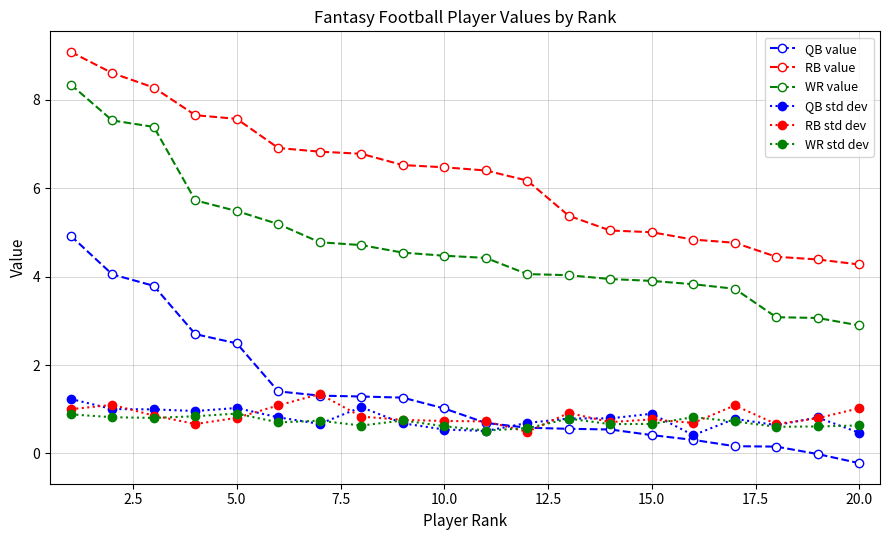

At how many categories does at least one series exceed 8?

3